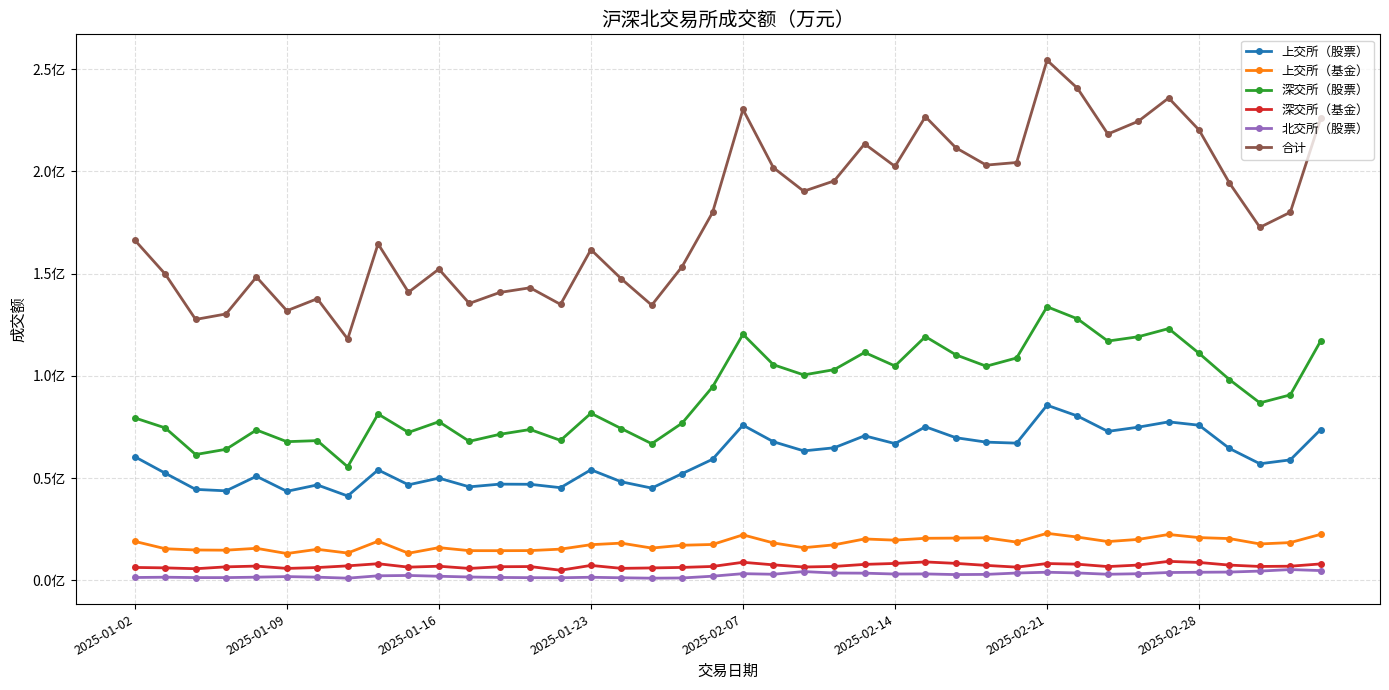

What are all the series names shown in the legend?

上交所（股票）, 上交所（基金）, 深交所（股票）, 深交所（基金）, 北交所（股票）, 合计